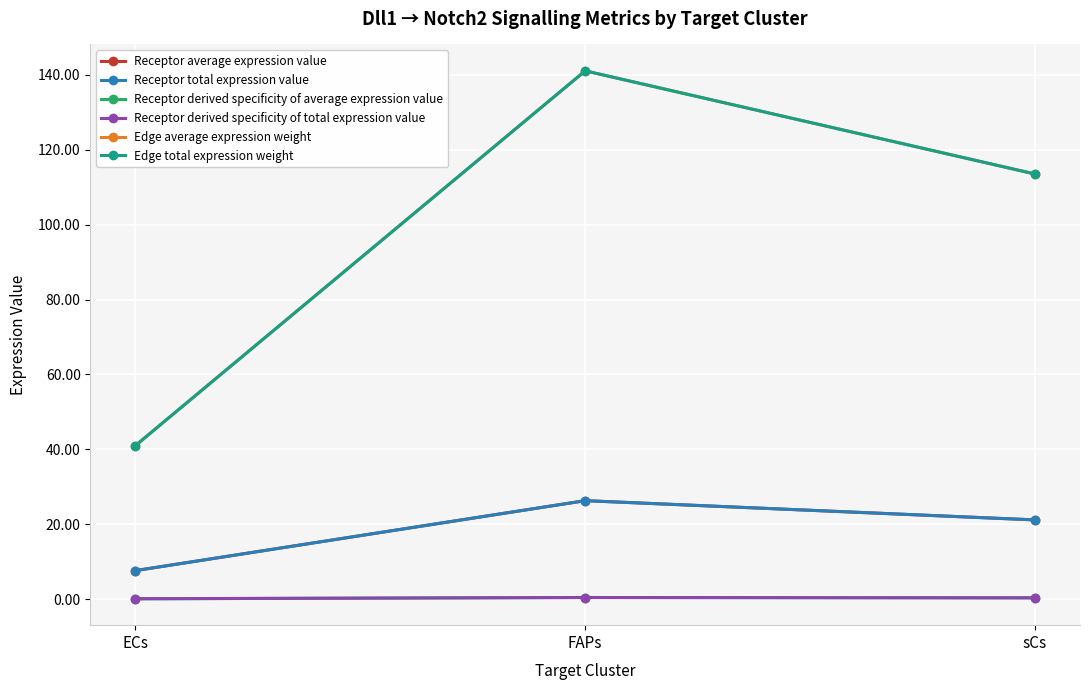

The value of Receptor average expression value at ECs is 7.7. True or false?

True